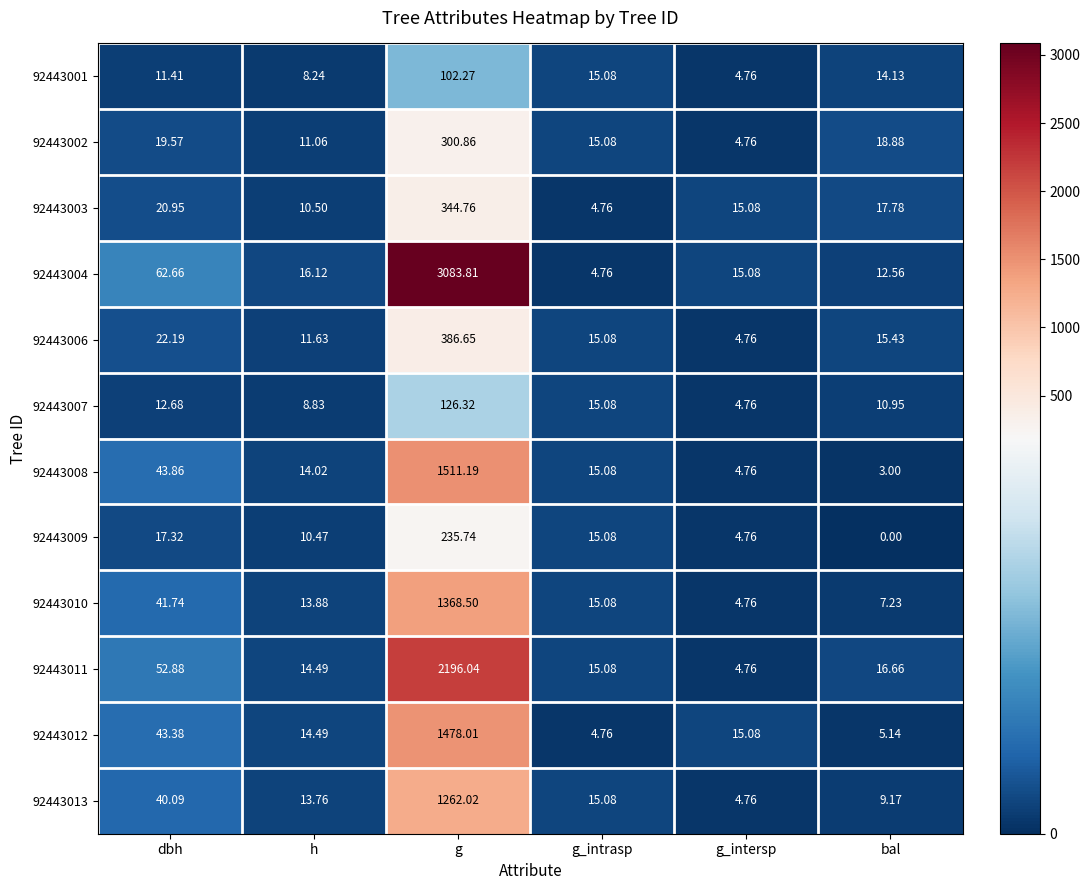

Which label corresponds to the largest value in the chart?

g